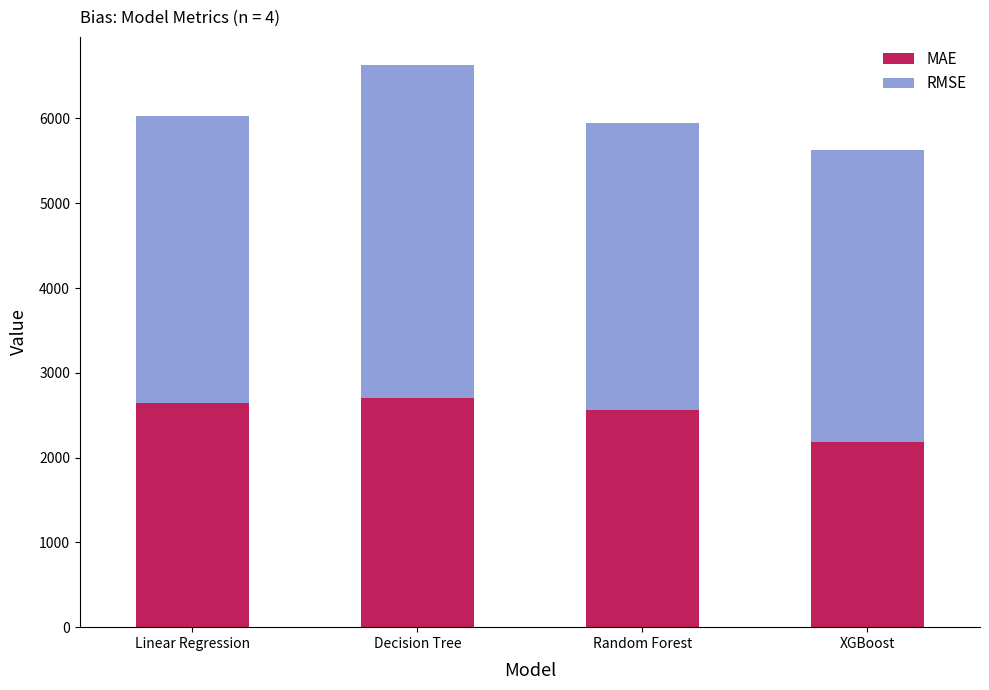

What value does the MAE series have at XGBoost?

2188.7